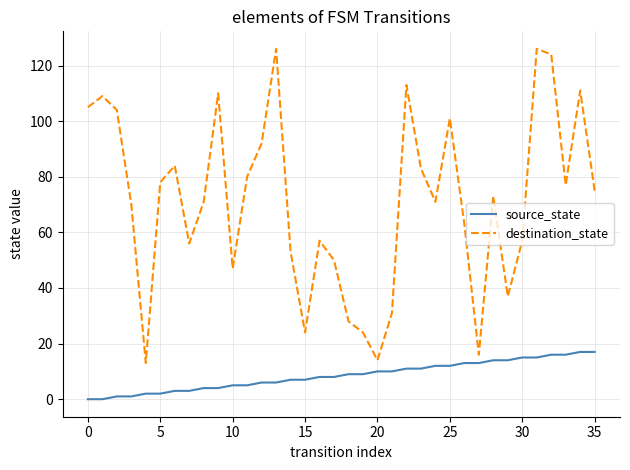

List the series in order of their peak value, highest first.

destination_state, source_state